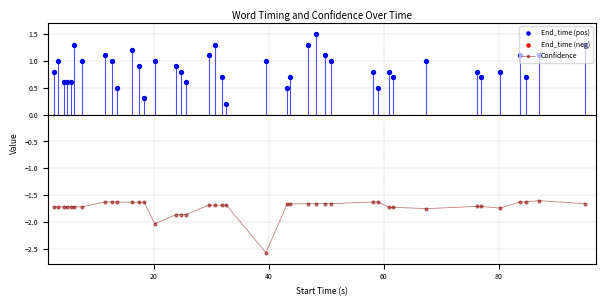

What is the lowest value of the Confidence series?

-2.6